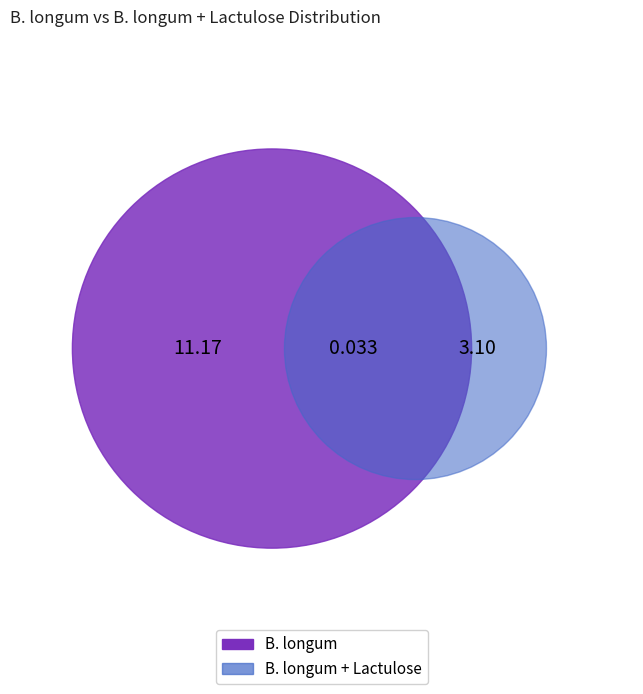

Count the number of slices in the pie.

2